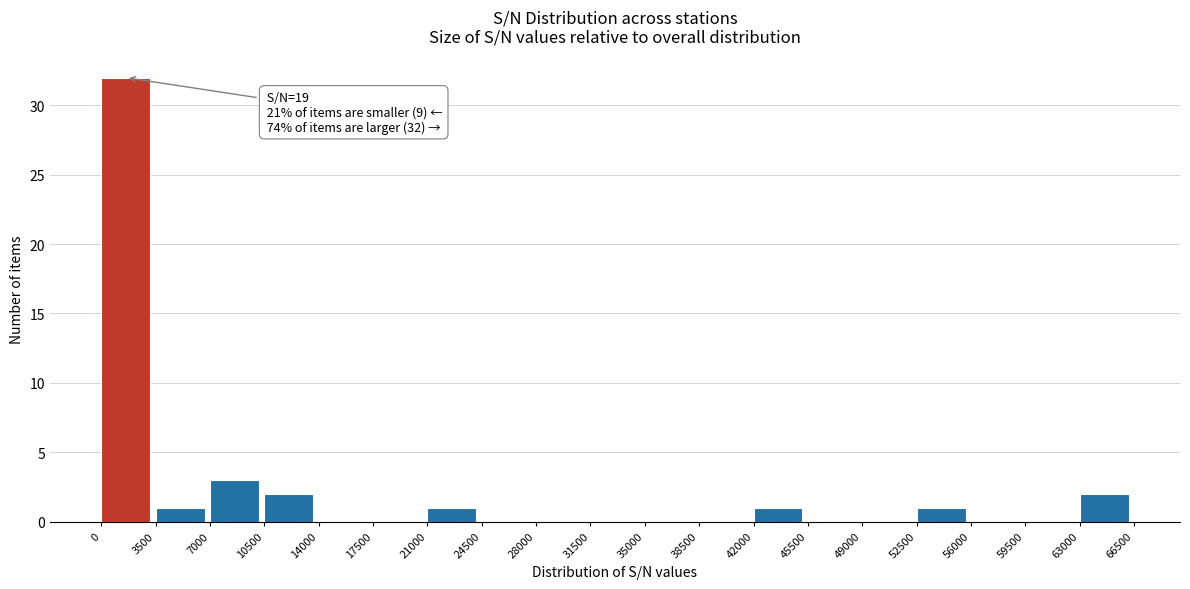

Which range on the x-axis has the tallest bar?

0 to 3500